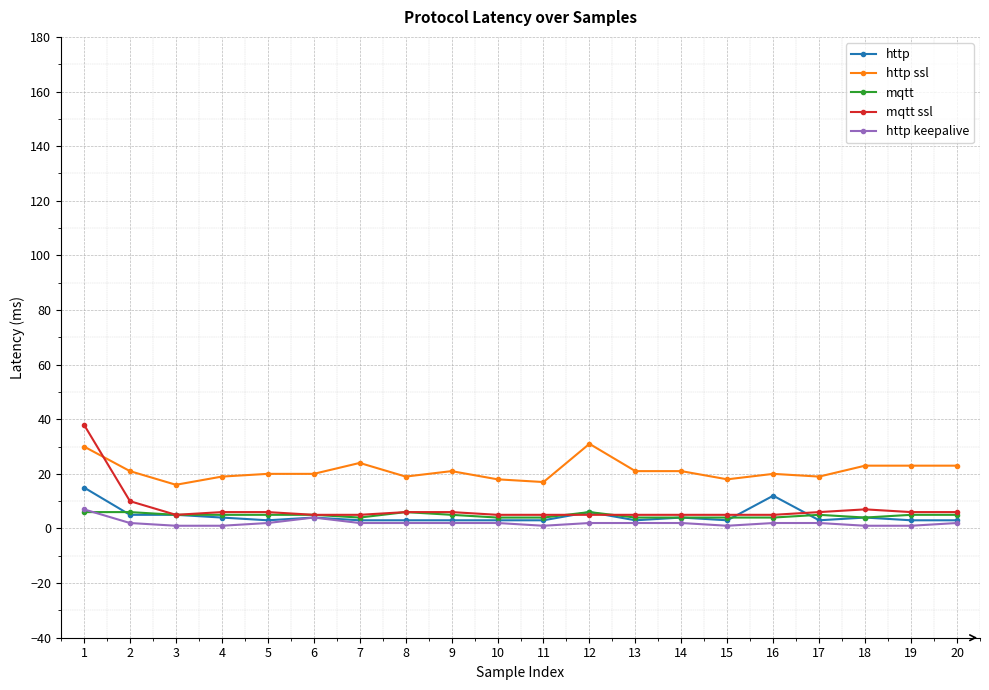

Is it true that http ssl equals 32 at 10?

False